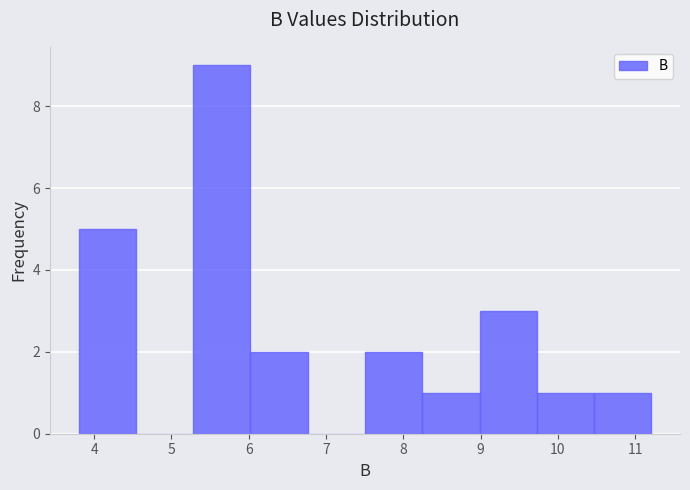

How tall is the bar that spans 3.8 to 4.5 on the x-axis? Neither the bar edges nor the heights are printed on the chart, so give them approximately, as read against the axes.

5